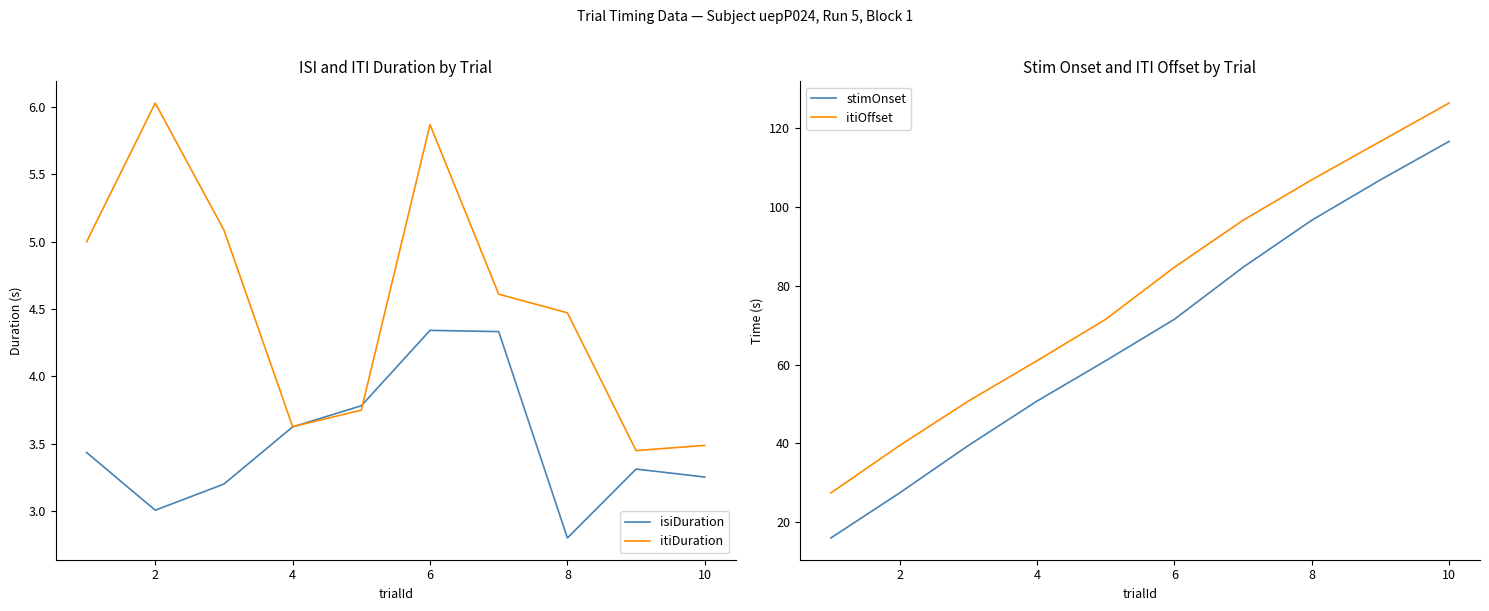

Reading left to right, extract all data points from this chart.

isiDuration: 3.4	3.0	3.2	3.6	3.8	4.3	4.3	2.8	3.3	3.3
itiDuration: 5.0	6.0	5.1	3.6	3.7	5.9	4.6	4.5	3.4	3.5
stimOnset: 16.0	27.4	39.5	50.7	61.0	71.5	84.7	96.7	106.9	116.7
itiOffset: 27.4	39.5	50.7	61.0	71.5	84.7	96.7	106.9	116.7	126.4